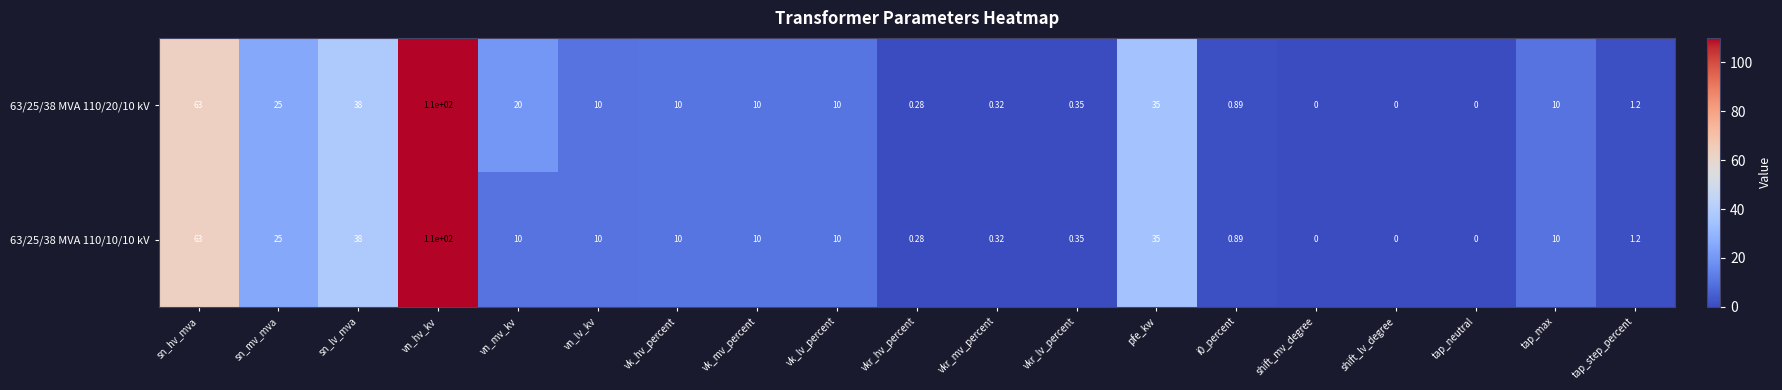

Where does the 63/25/38 MVA 110/20/10 kV series first go above 10?

sn_hv_mva